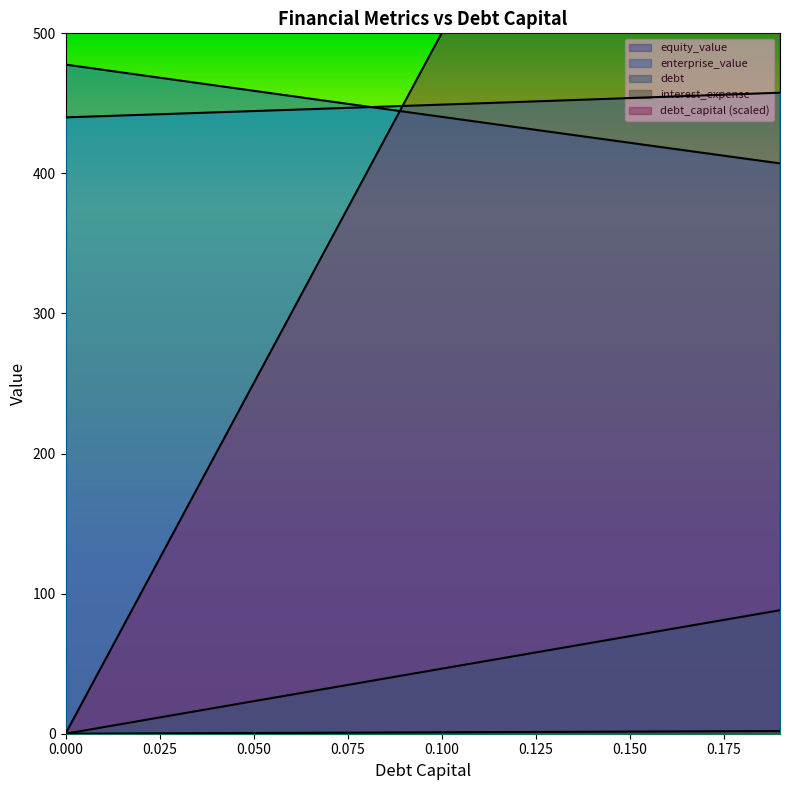

At which label does equity_value reach its minimum?

0.19